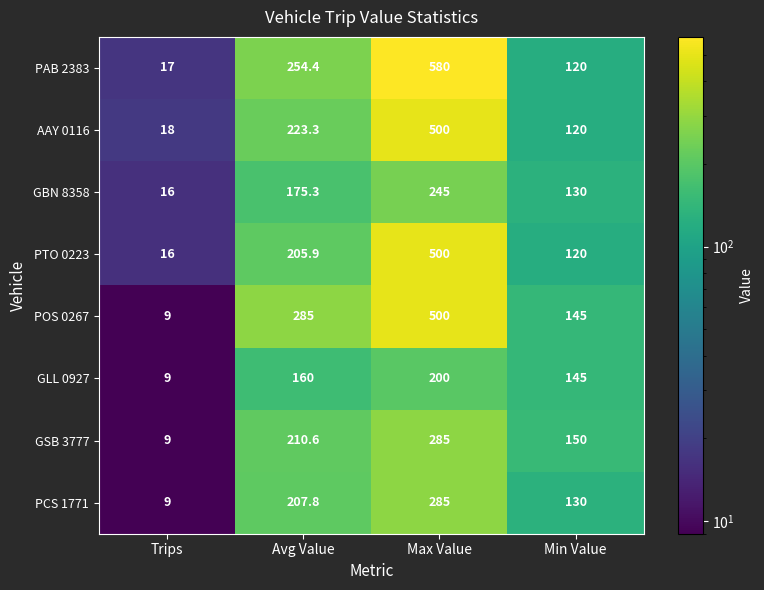

At which category does the chart reach its minimum across all series?

Trips